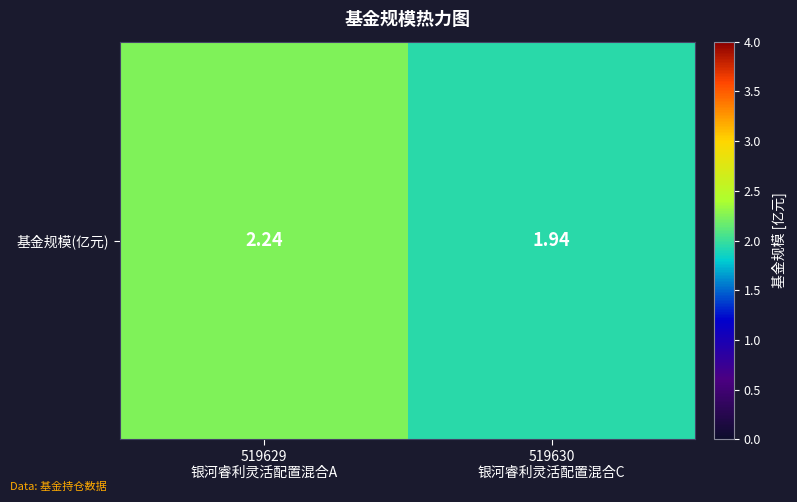

Count the number of values greater than 2.

1